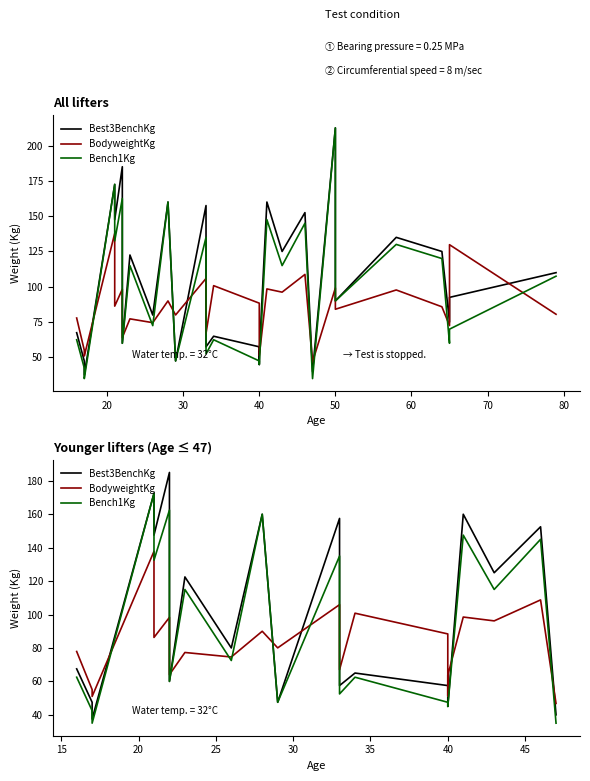

What is the value of the Best3BenchKg point at the 16th from the left?

52.5